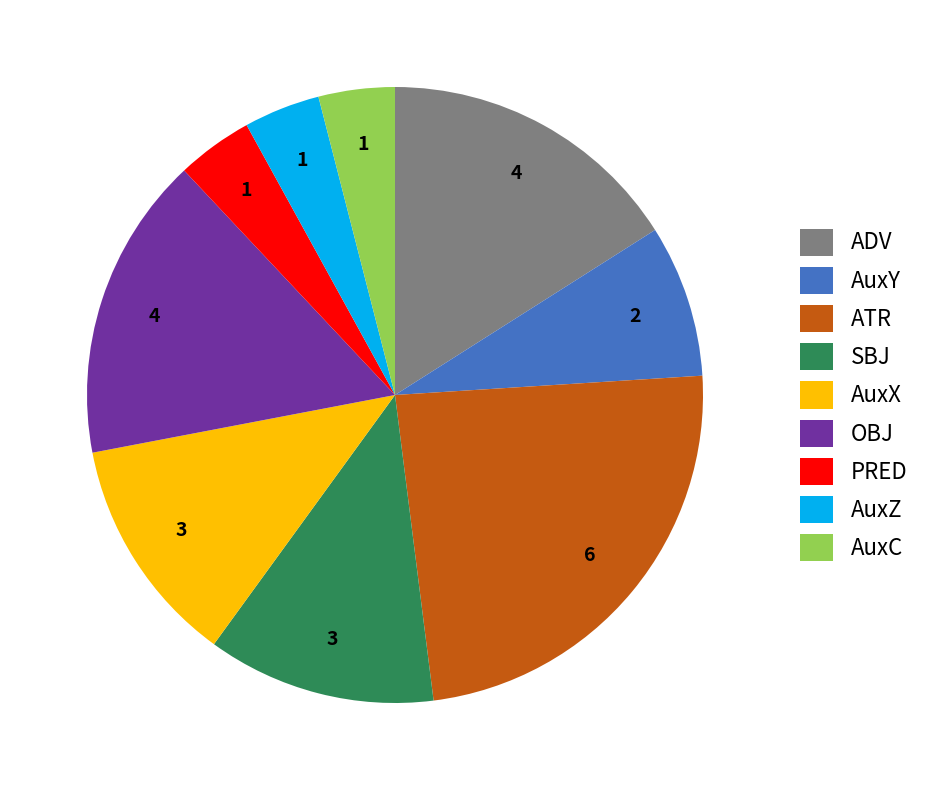

The ADV slice represents 29% of the pie. True or false?

False